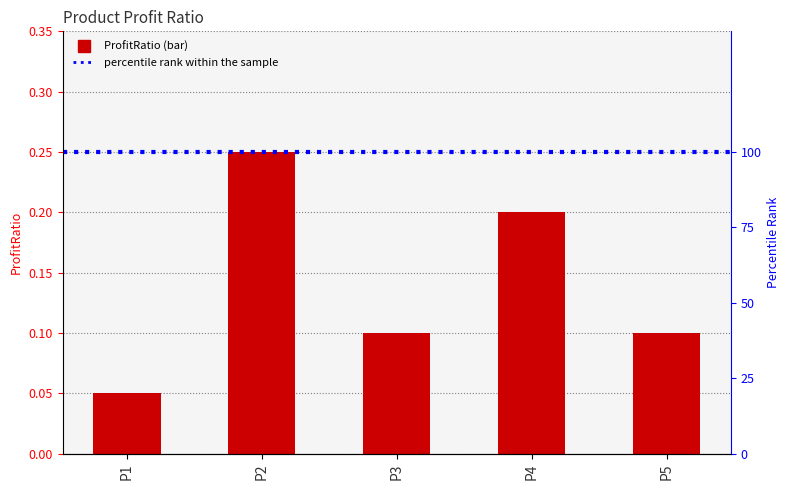

Reading left to right, extract all data points from this chart.

0.1	0.2	0.1	0.2	0.1